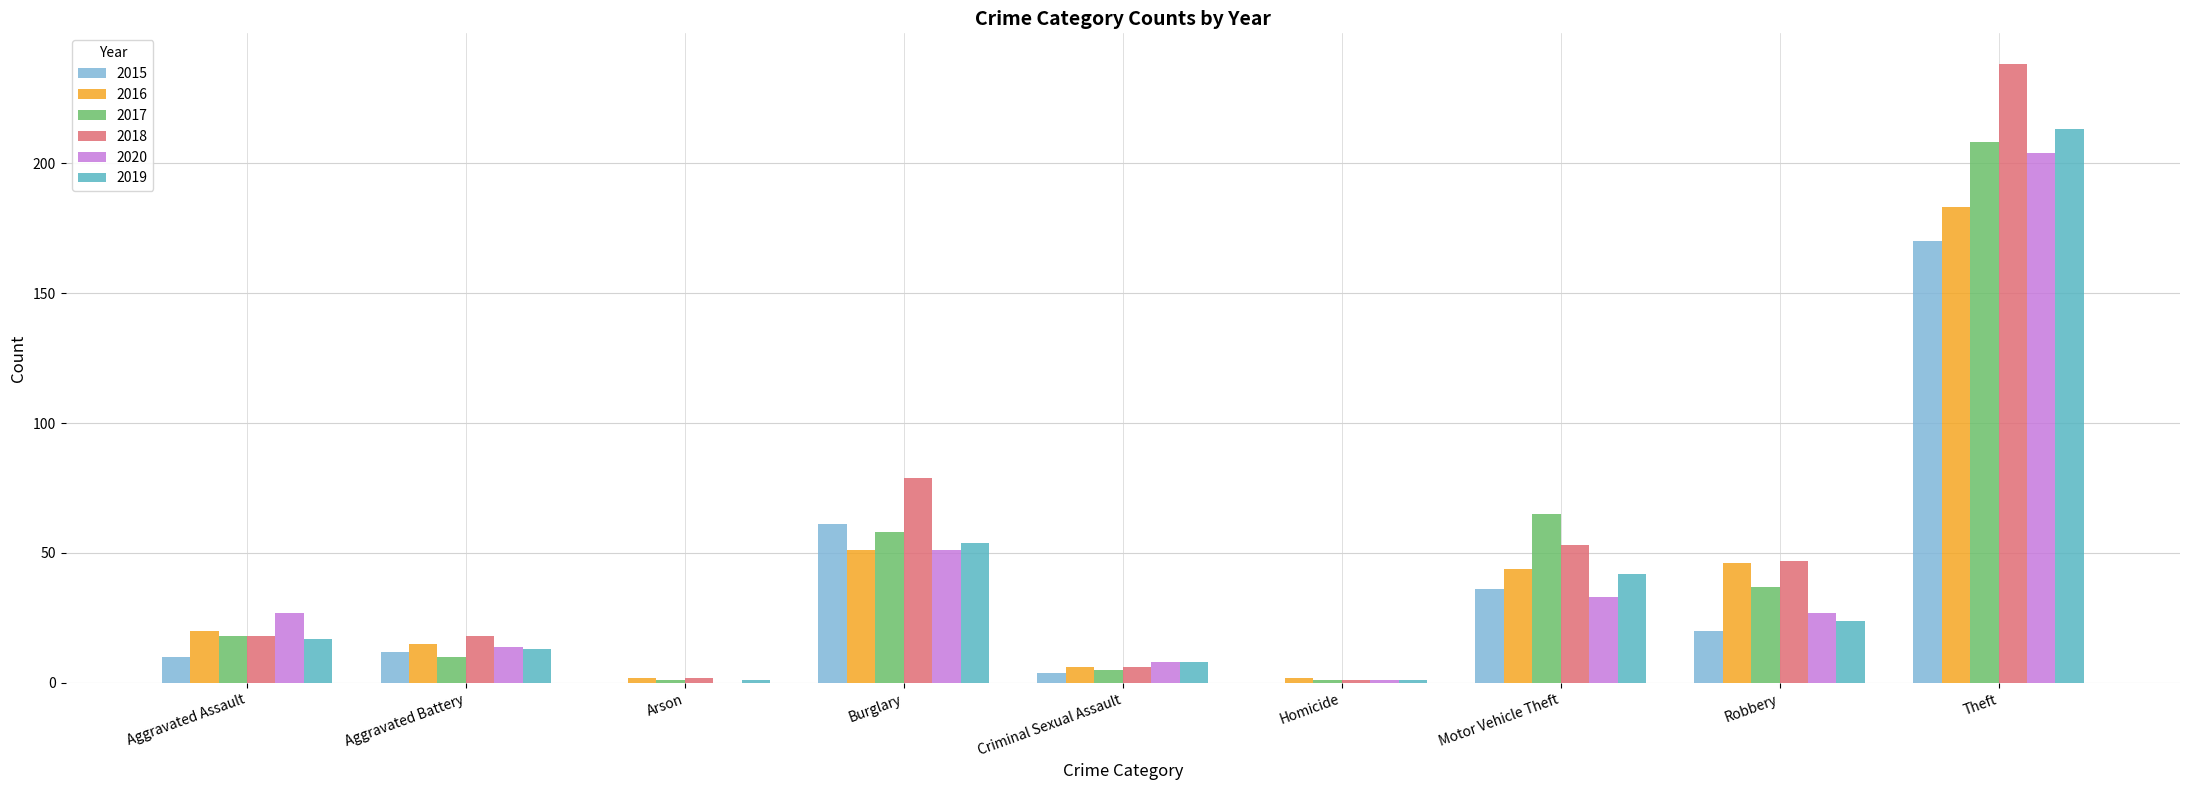

Reading left to right, what are all the values shown in this chart?

2015: Aggravated Assault=10	Aggravated Battery=12	Arson=0	Burglary=61	Criminal Sexual Assault=4	Homicide=0	Motor Vehicle Theft=36	Robbery=20	Theft=170
2016: Aggravated Assault=20	Aggravated Battery=15	Arson=2	Burglary=51	Criminal Sexual Assault=6	Homicide=2	Motor Vehicle Theft=44	Robbery=46	Theft=183
2017: Aggravated Assault=18	Aggravated Battery=10	Arson=1	Burglary=58	Criminal Sexual Assault=5	Homicide=1	Motor Vehicle Theft=65	Robbery=37	Theft=208
2018: Aggravated Assault=18	Aggravated Battery=18	Arson=2	Burglary=79	Criminal Sexual Assault=6	Homicide=1	Motor Vehicle Theft=53	Robbery=47	Theft=238
2020: Aggravated Assault=27	Aggravated Battery=14	Arson=0	Burglary=51	Criminal Sexual Assault=8	Homicide=1	Motor Vehicle Theft=33	Robbery=27	Theft=204
2019: Aggravated Assault=17	Aggravated Battery=13	Arson=1	Burglary=54	Criminal Sexual Assault=8	Homicide=1	Motor Vehicle Theft=42	Robbery=24	Theft=213